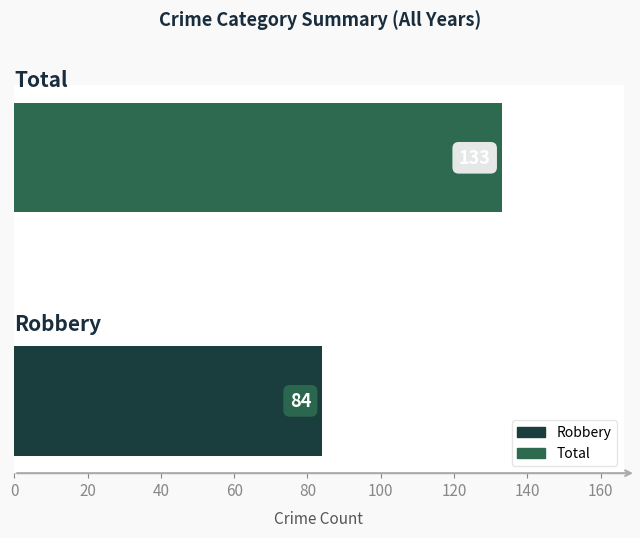

What is the smallest value displayed?

84